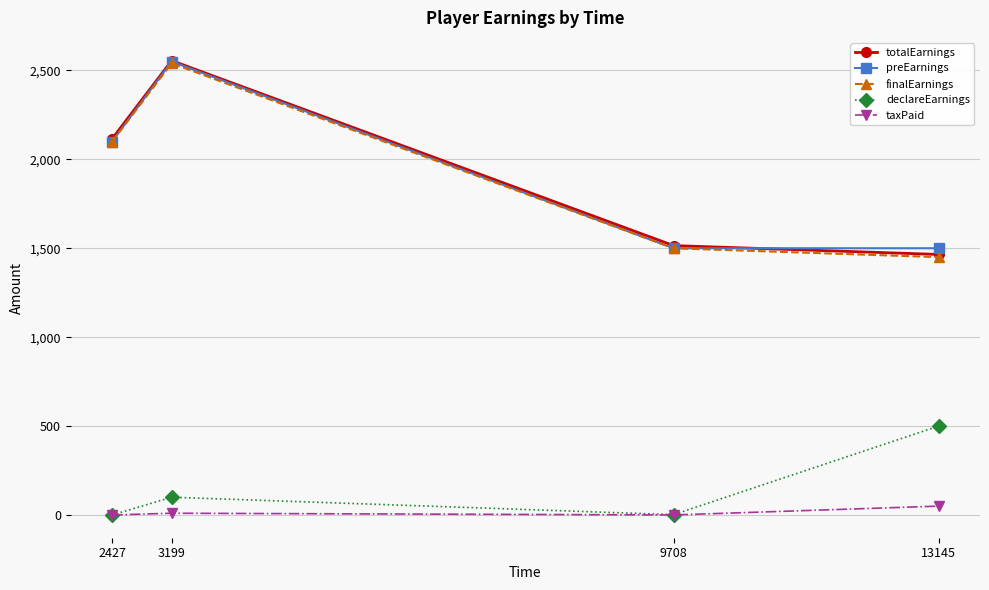

The value of totalEarnings at 13145 is 2204.6. True or false?

False